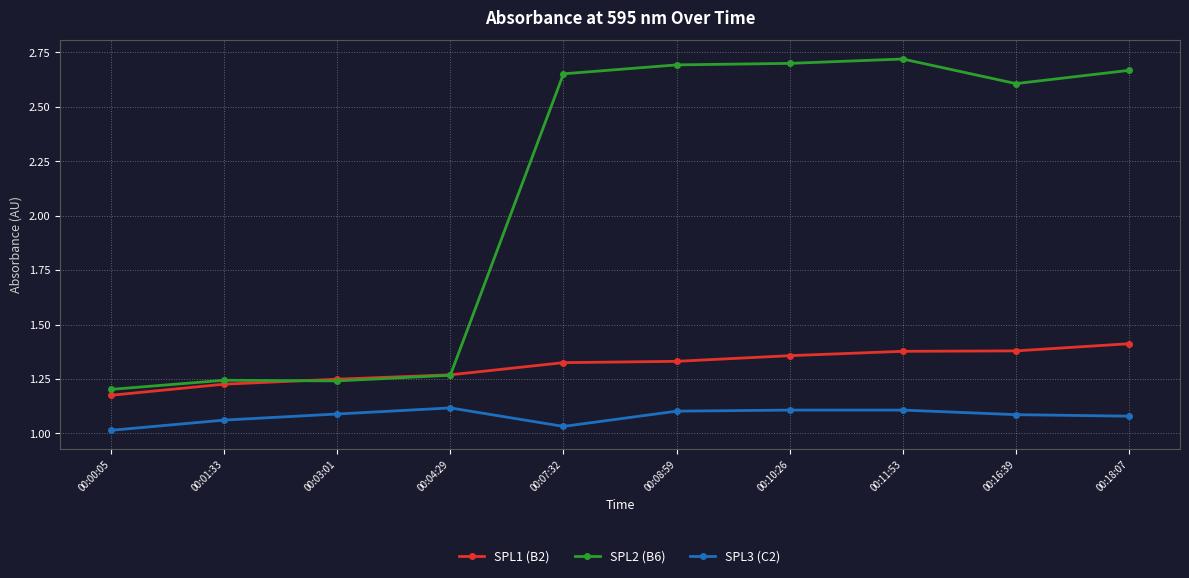

How many SPL3 (C2) values are between 1 and 2?

10